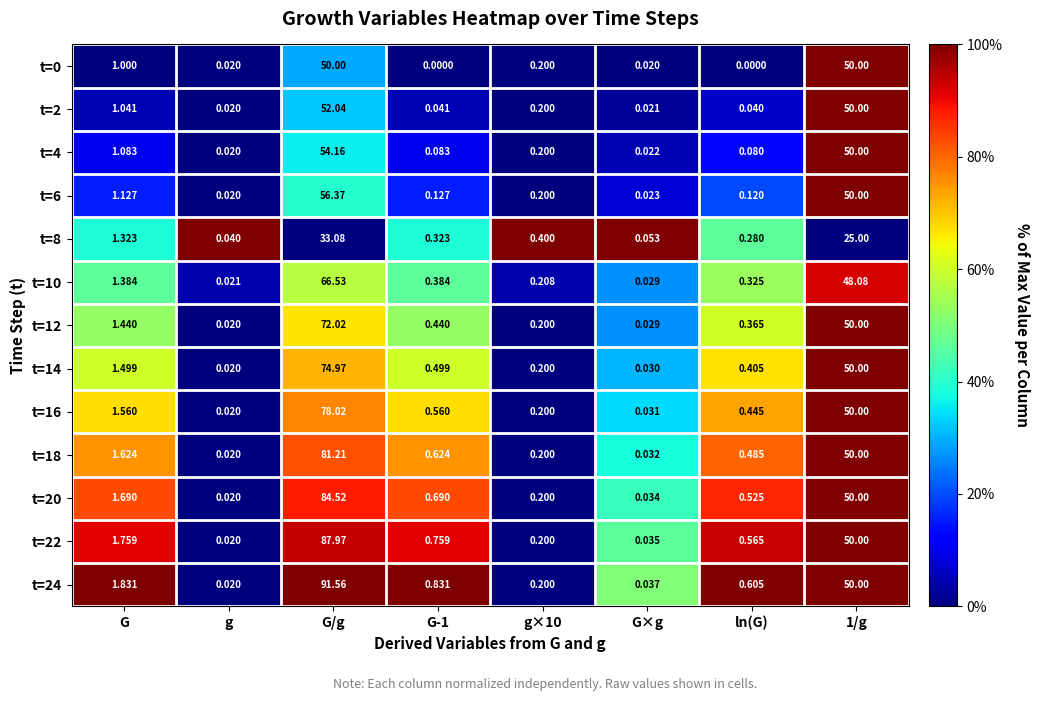

At how many categories does at least one series exceed 0?

8